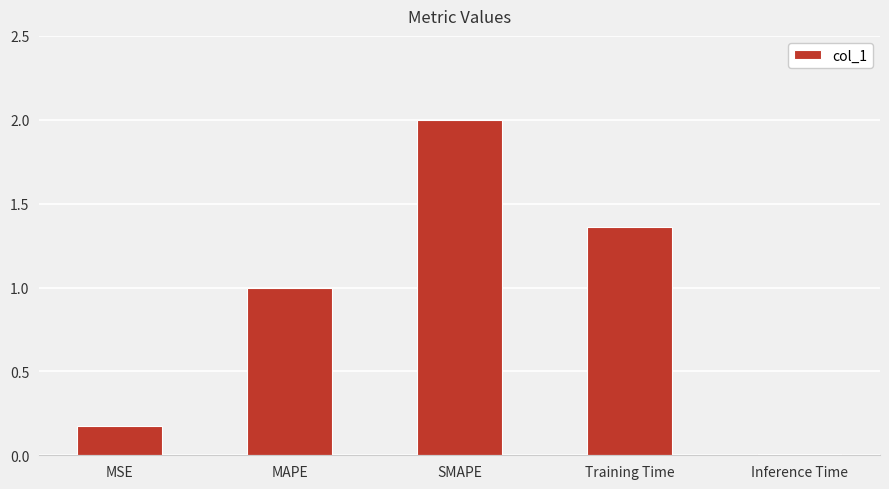

Read the value at MAPE.

1.0